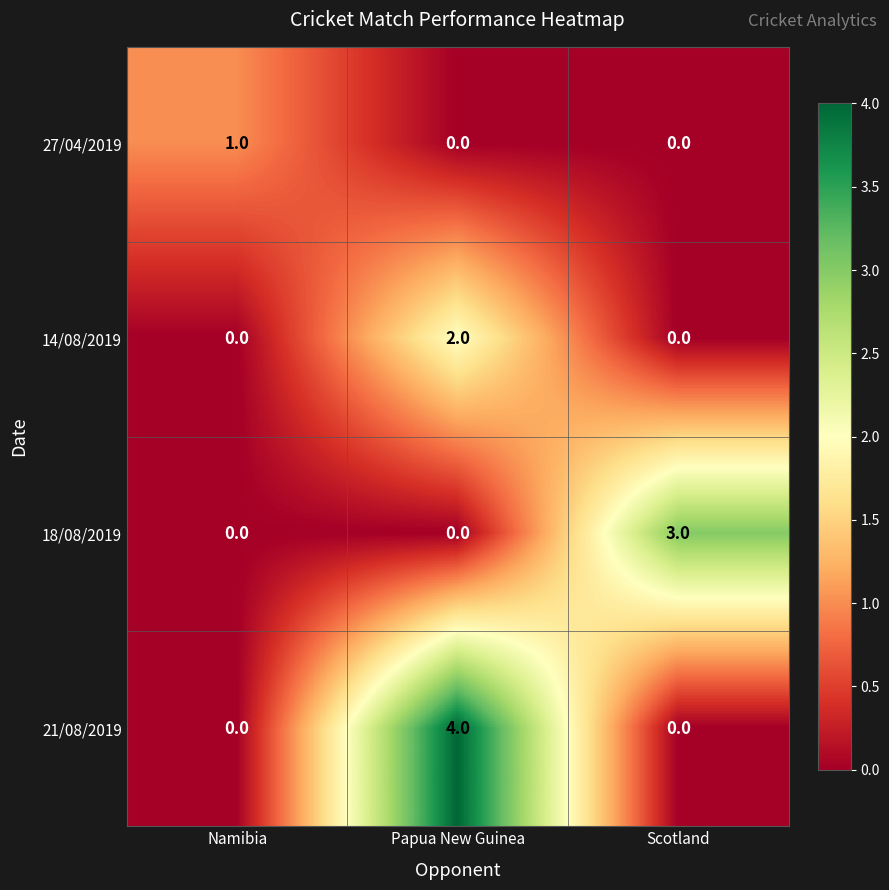

What is the greatest value displayed?

4